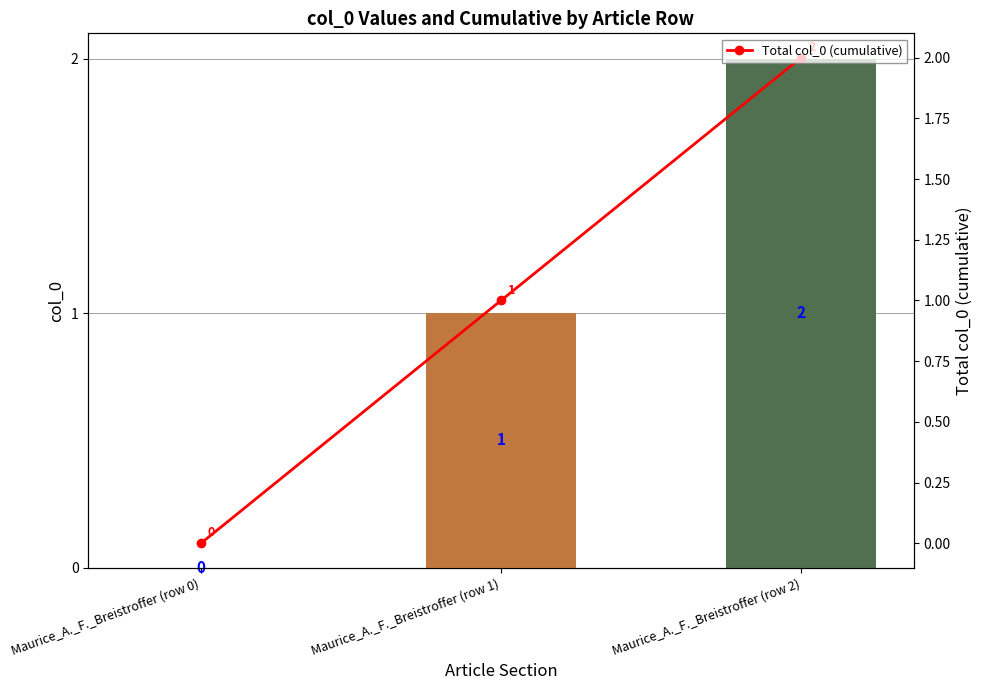

What is the sum of all values?

3